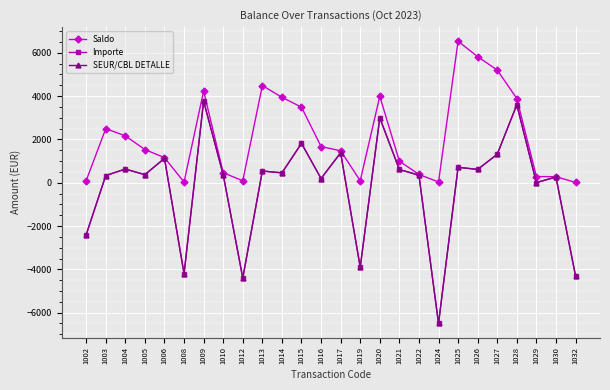

Does the chart have visible grid lines?

Yes